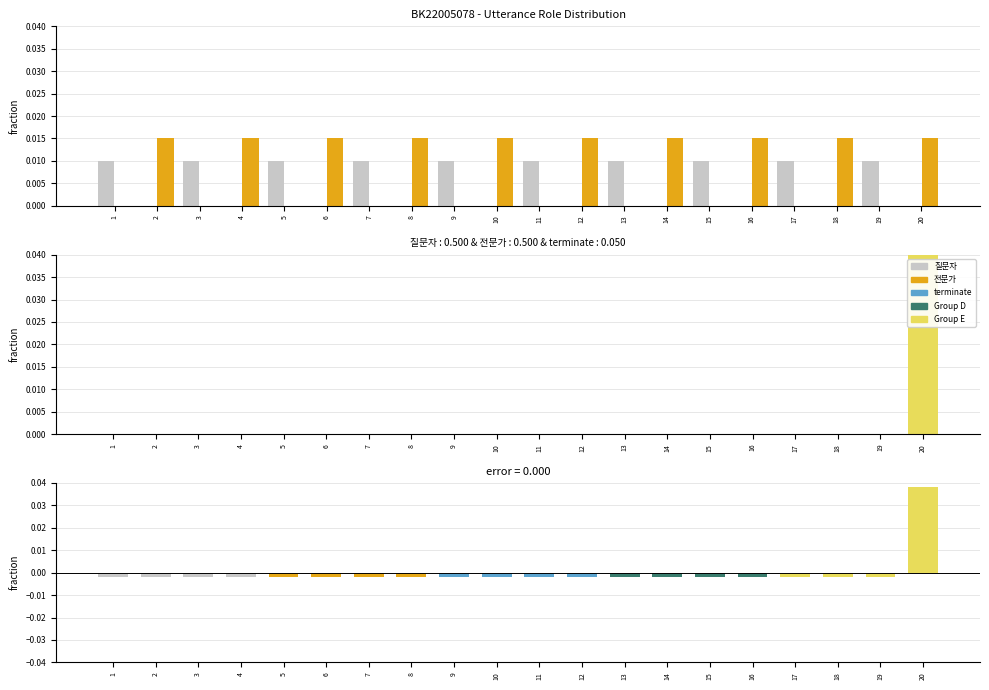

At which label does terminate reach its peak?

20